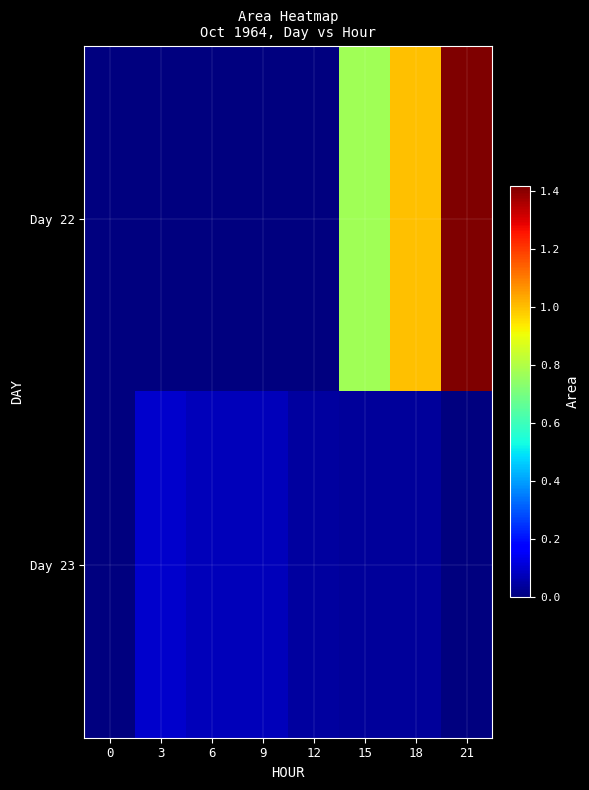

Reading left to right, transcribe all the data shown in this chart.

Day 22: 0=0	3=0	6=0	9=0	12=0	15=769375	18=997500	21=1415000
Day 23: 0=625	3=95625	6=75625	9=73125	12=43750	15=33750	18=36250	21=0